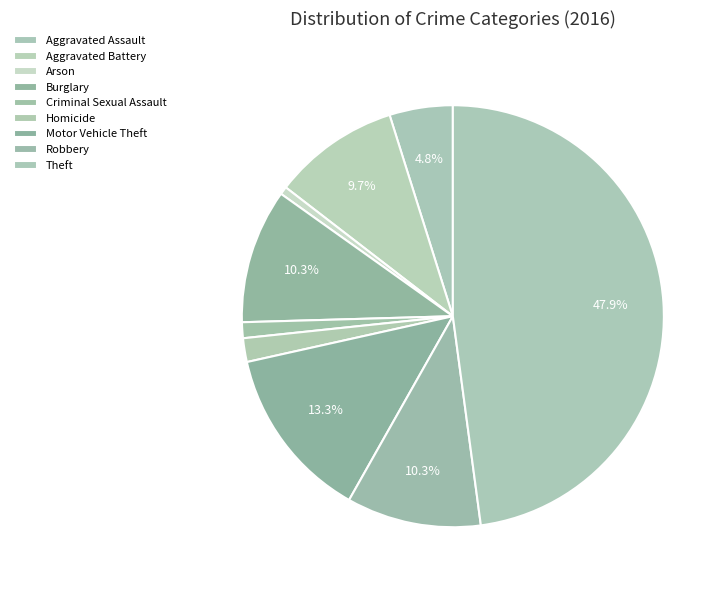

How much of the chart is everything except Arson?

99.4%